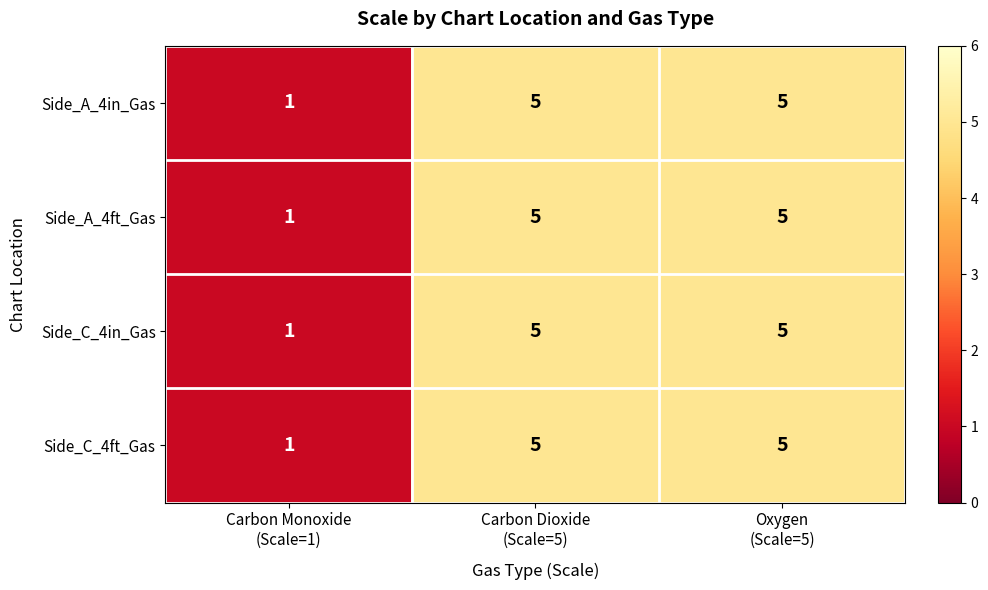

What is the difference between the second highest and minimum values in the Side_A_4ft_Gas series?

4